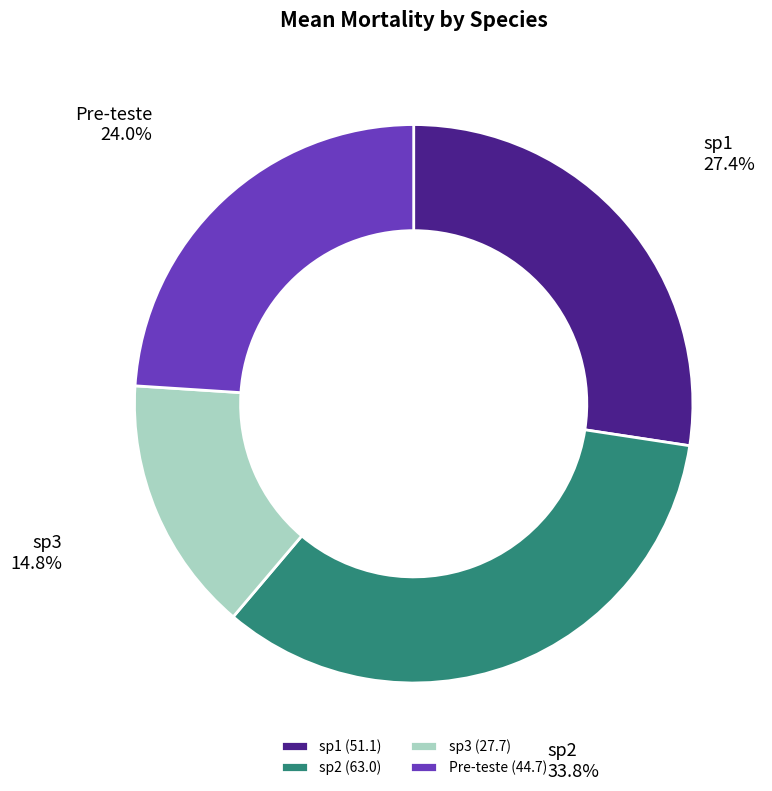

What is the ratio of the value at sp2 to the value at Pre-teste?

1.4